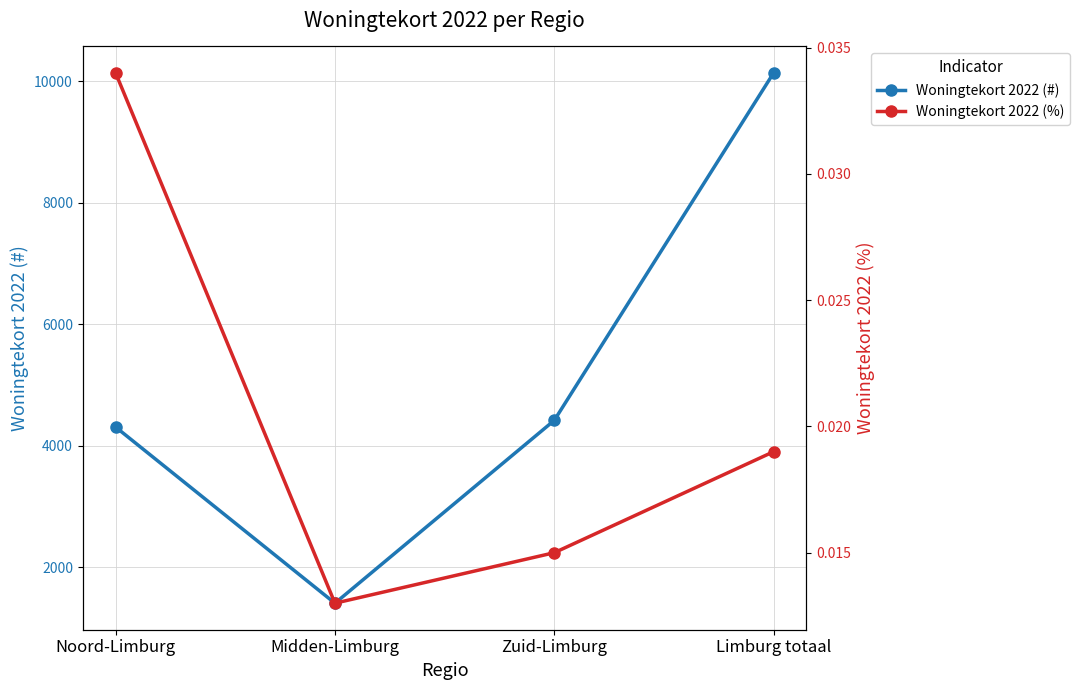

True or false: Woningtekort 2022 (#) and Woningtekort 2022 (%) intersect in this chart.

False